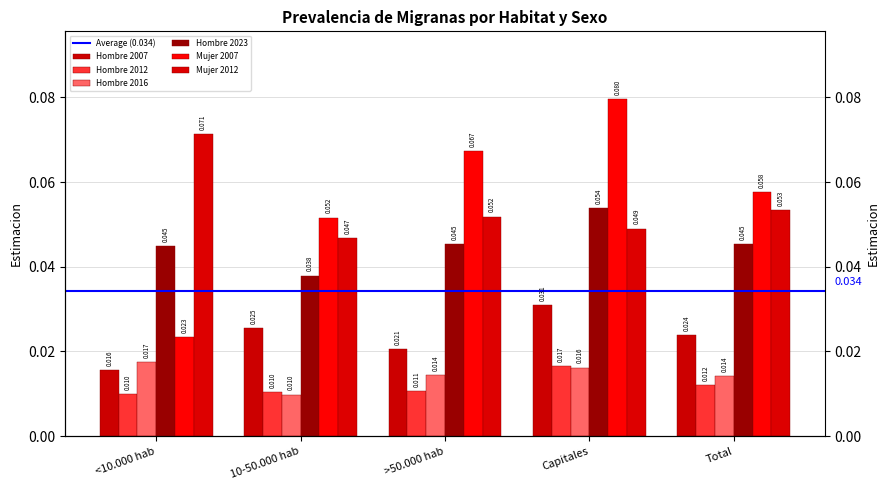

True or false: Hombre 2007 has a value of 0.0 at <10.000 hab.

False